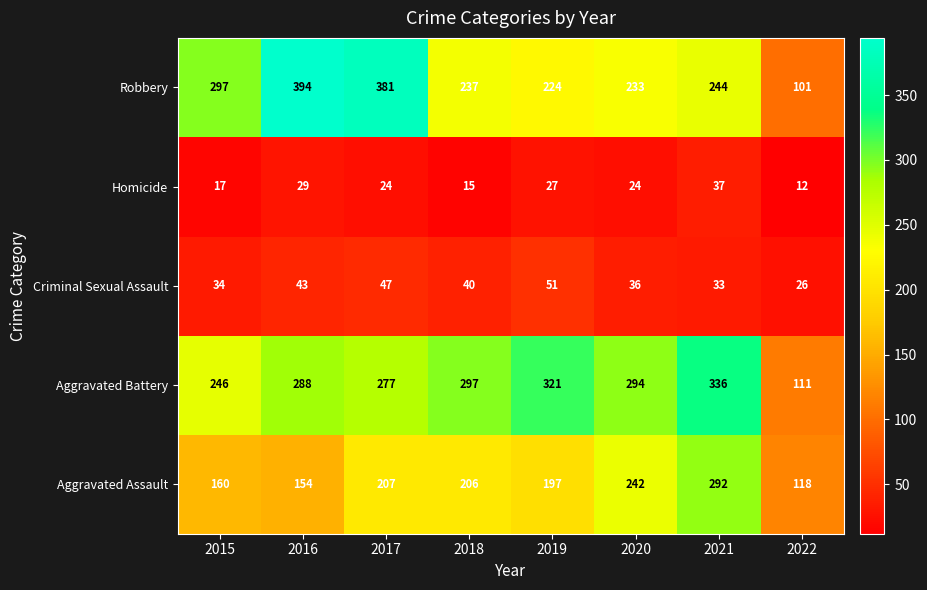

What is the total value across all series at 2022?

368